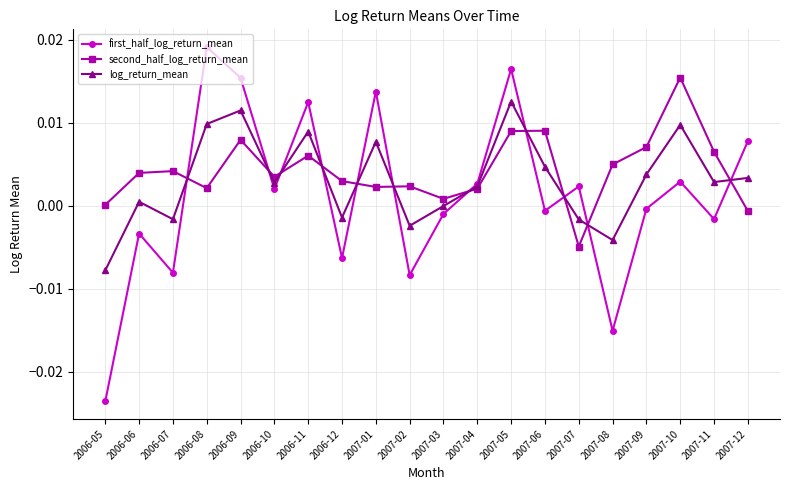

True or false: log_return_mean has a value of 0.0 at 2007-12.

True